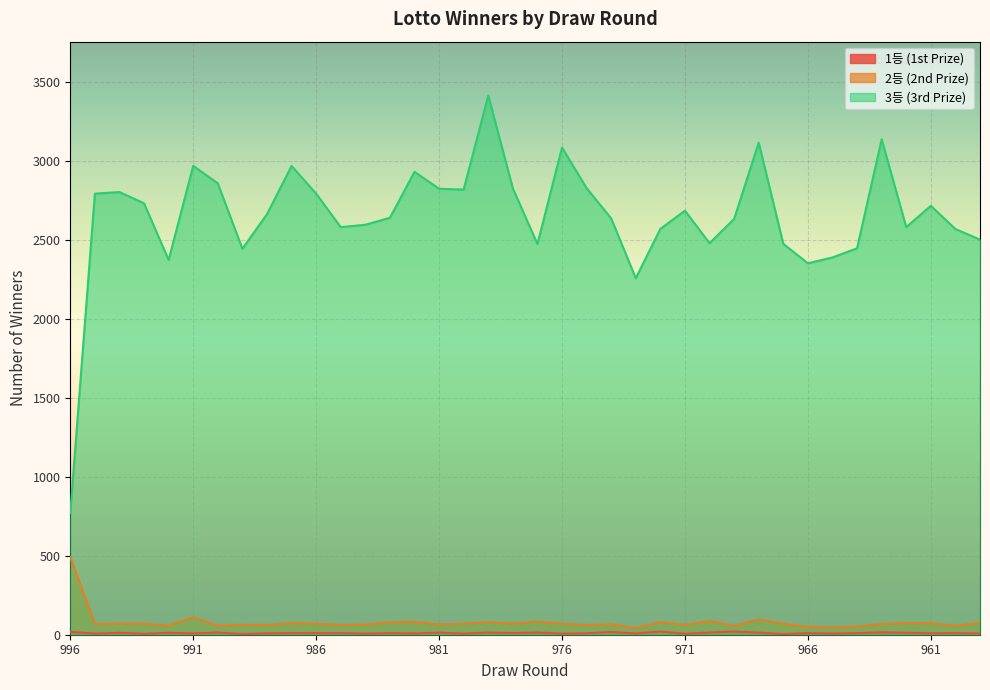

What is the sum of the 2등 당첨자수 values at 966 and 985?

112